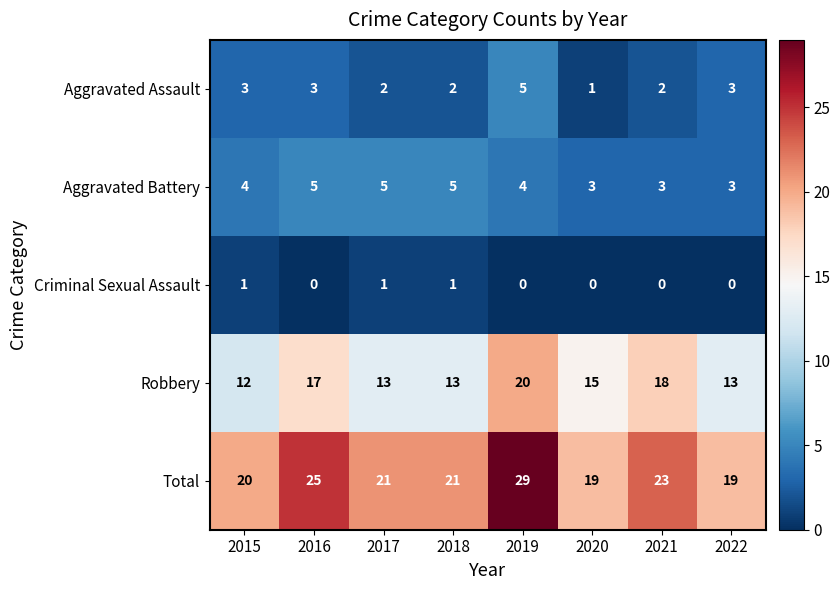

Is it true that Aggravated Assault equals 2 at 2017?

True